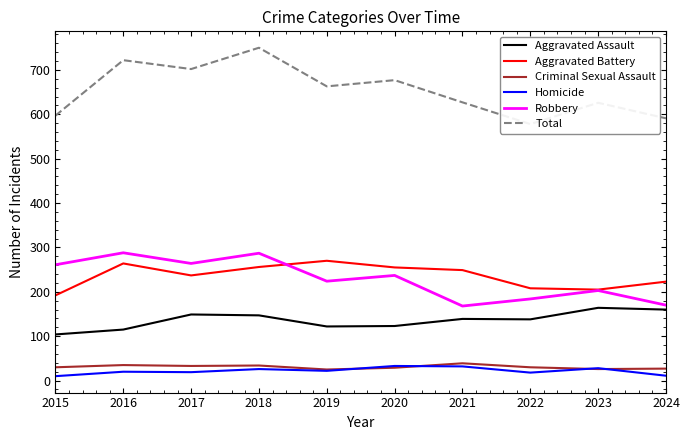

What is the highest value of the Robbery series?

288